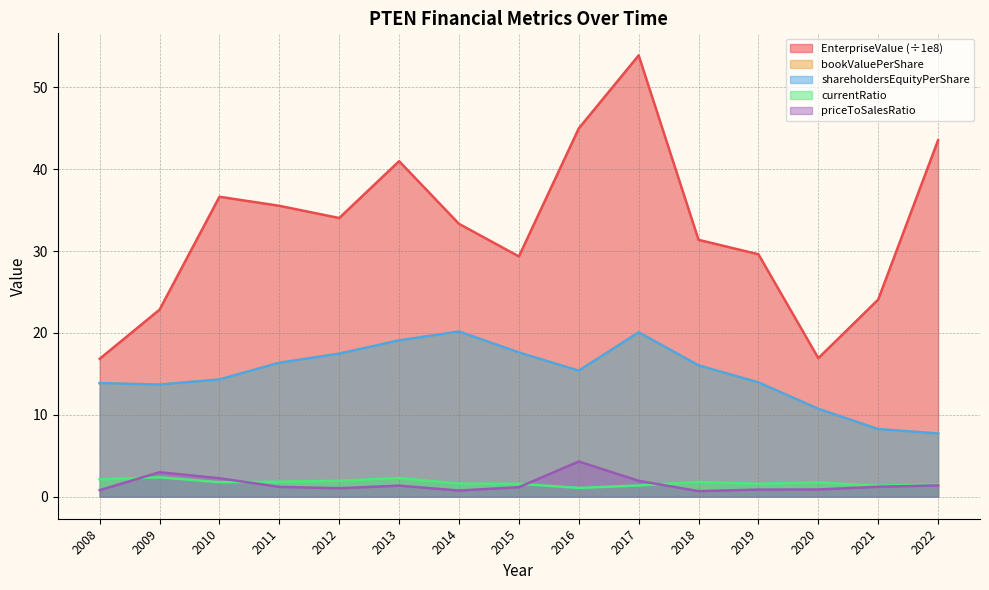

Is the value of bookValuePerShare at 2014 greater than the value of shareholdersEquityPerShare at 2019?

Yes